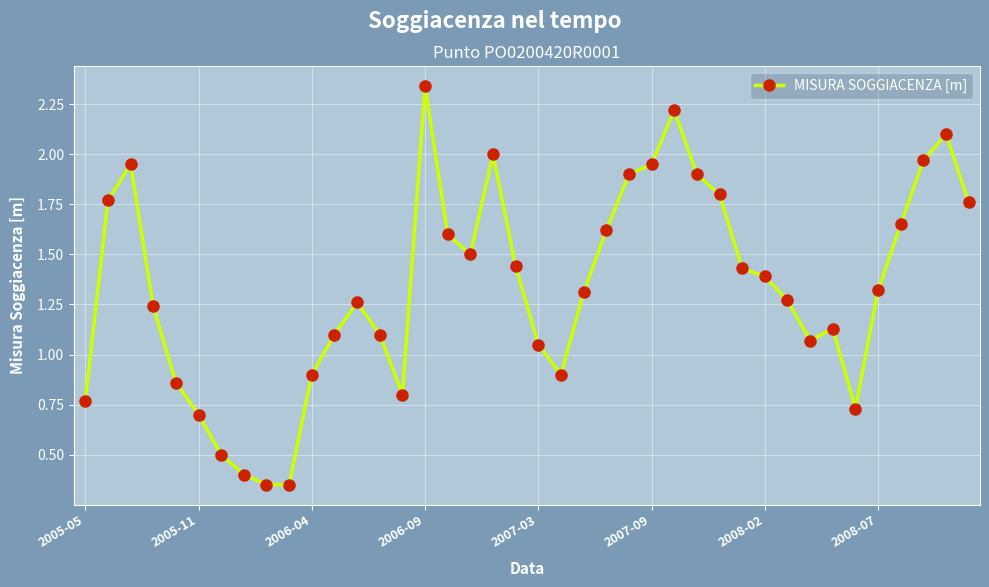

How many data points does each series have?

40